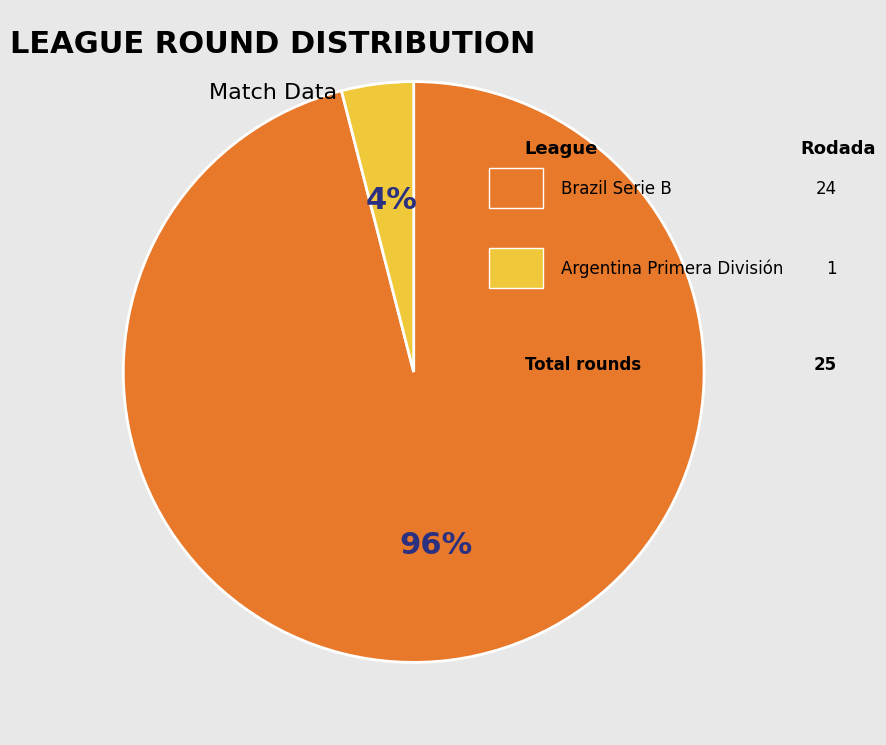

Does any single category account for the majority?

Yes